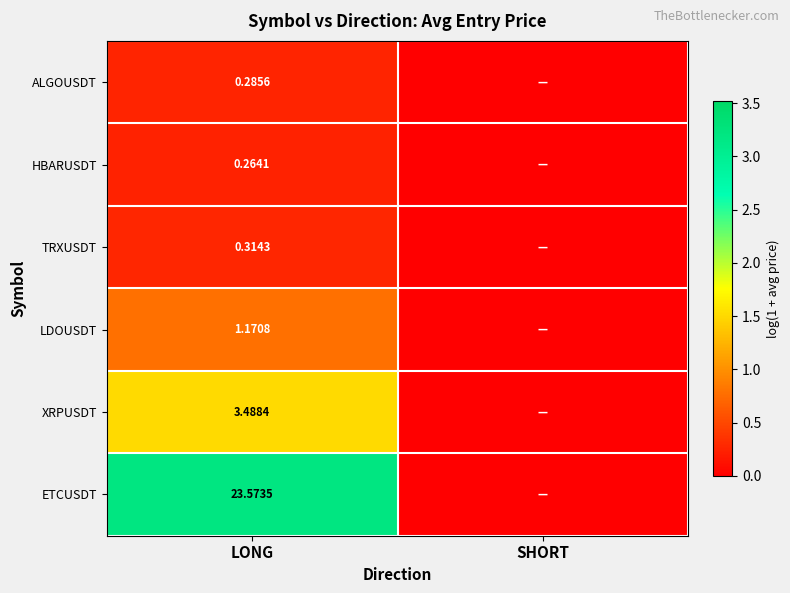

At LONG, list the series in order from smallest to largest.

HBARUSDT, ALGOUSDT, TRXUSDT, LDOUSDT, XRPUSDT, ETCUSDT